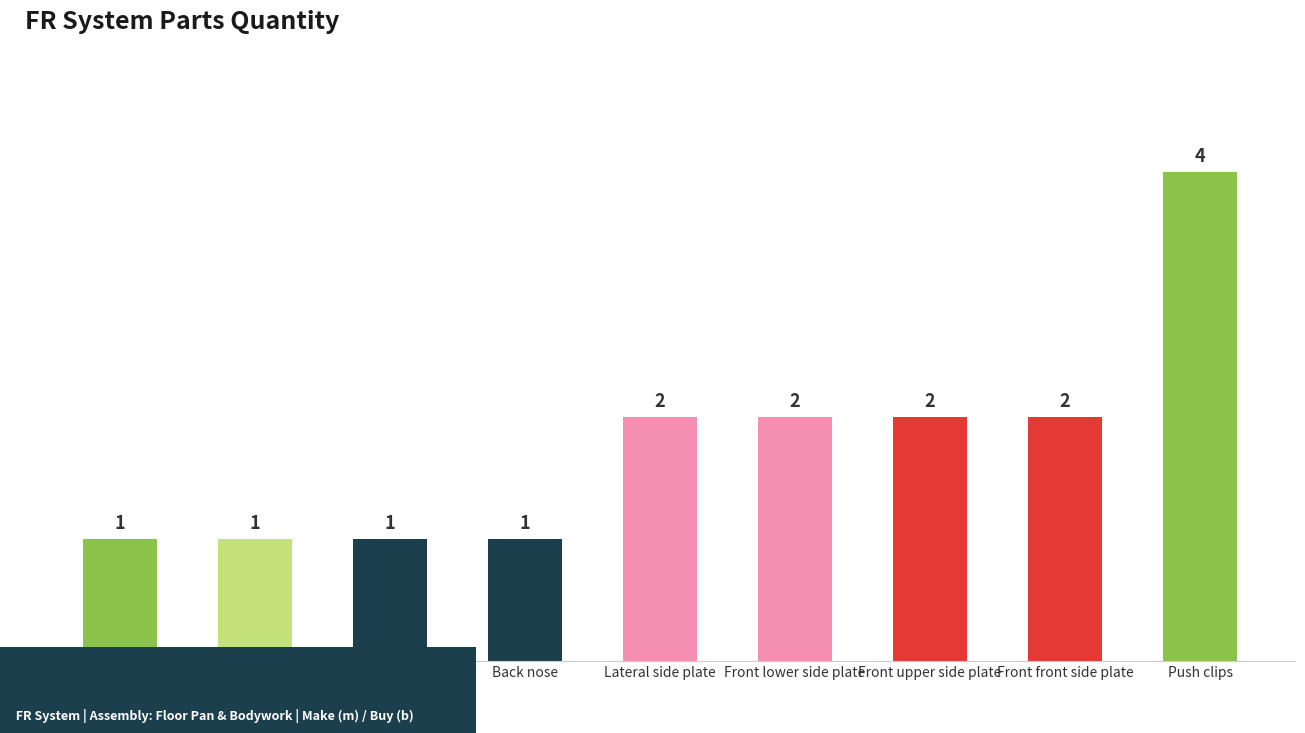

The value at Front upper side plate is 1. True or false?

False